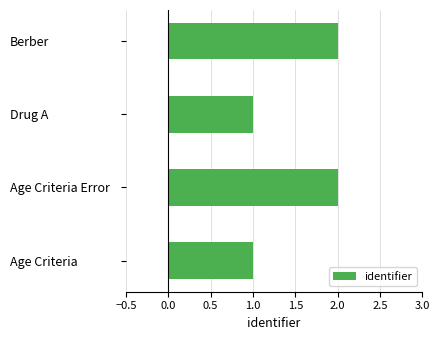

What is the change in value from Age Criteria to Age Criteria Error?

+1